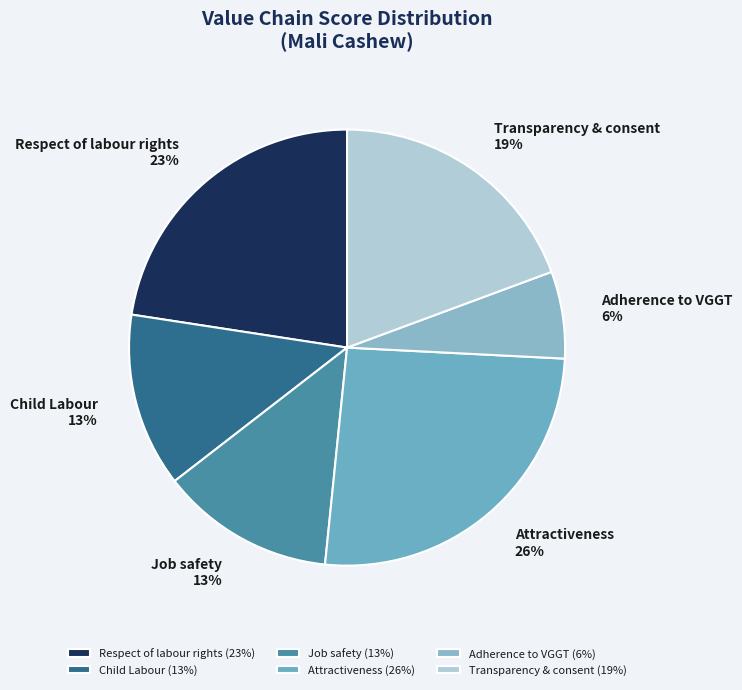

Does Child Labour represent more than half of the total?

No